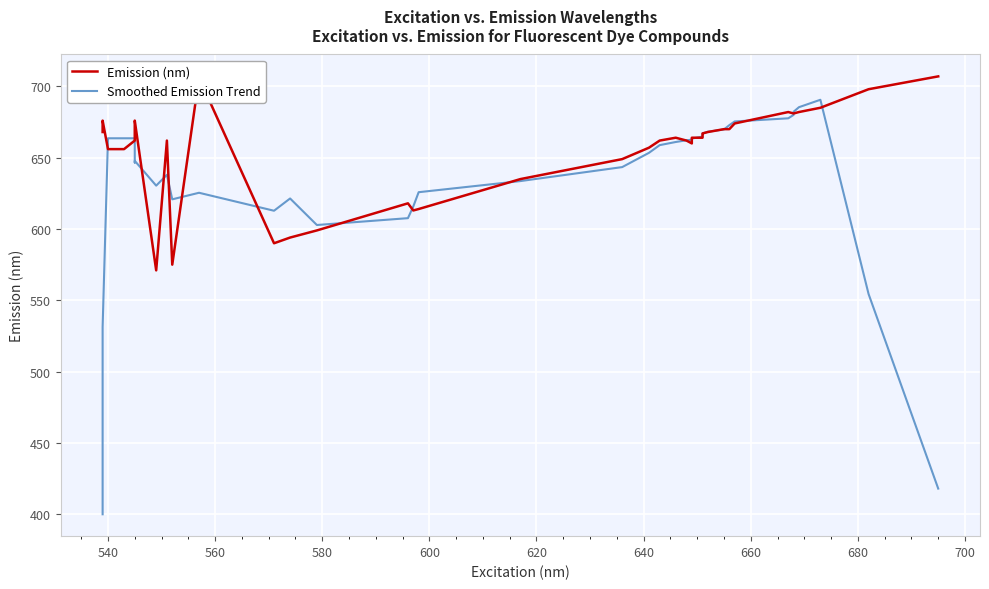

Is the value of Emission (nm) at 36 greater than the value of Smoothed Emission Trend at 720?

Yes